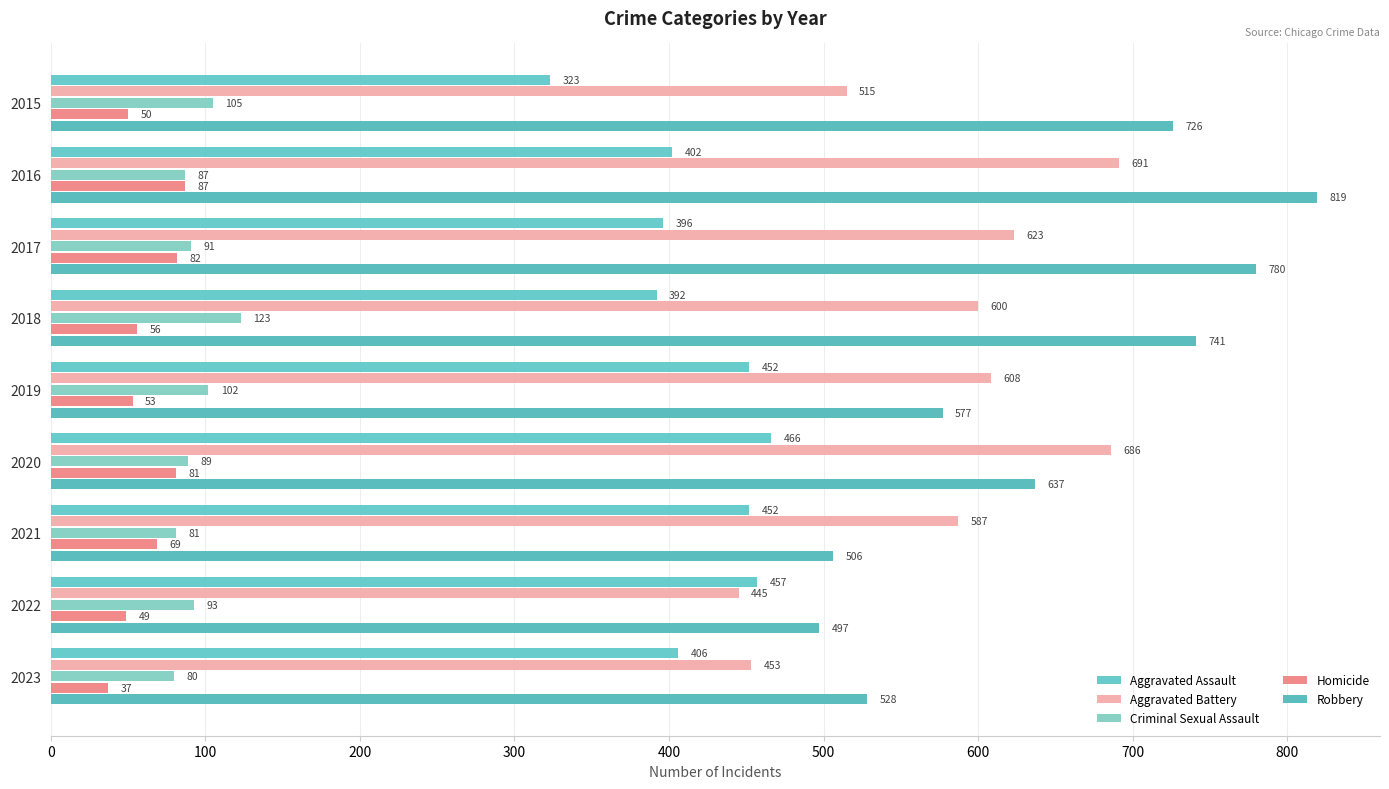

What is the difference between the maximum and minimum values in the Aggravated Battery series?

246